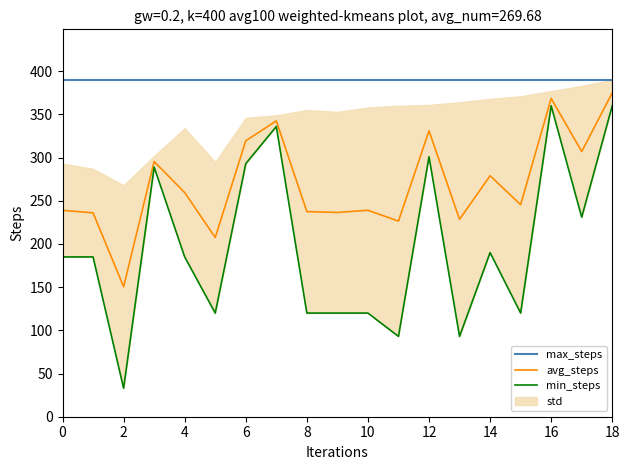

What is the lowest value of the max_steps series?

390.0